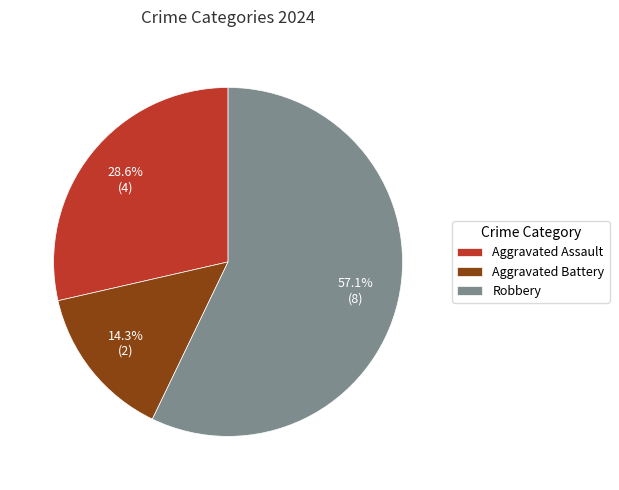

Between Aggravated Assault and Robbery, which is larger?

Robbery